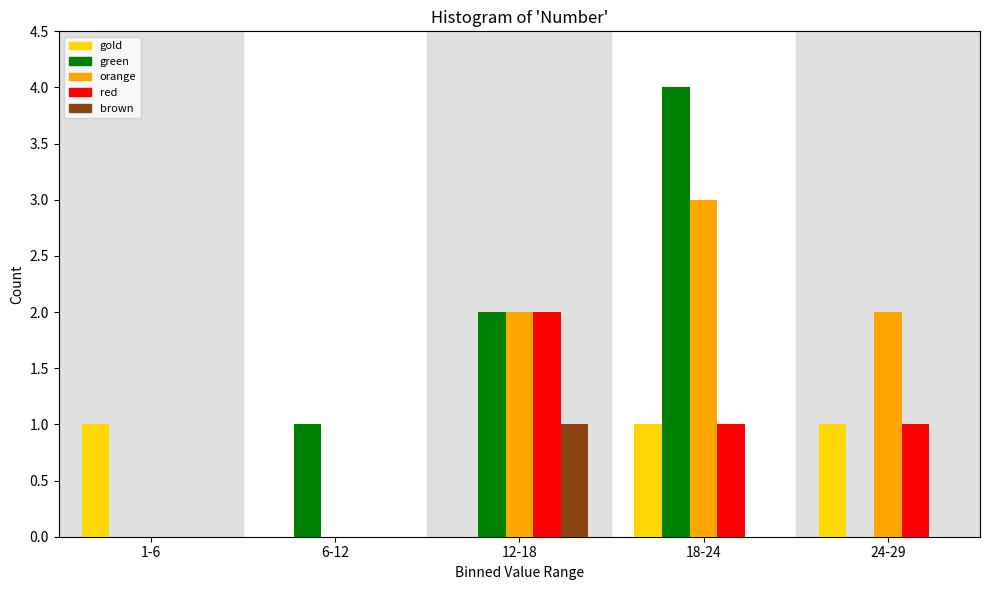

Reading left to right, extract all data points from this chart.

gold: 1-6=1	6-12=0	12-18=0	18-24=1	24-29=1
green: 1-6=0	6-12=1	12-18=2	18-24=4	24-29=0
orange: 1-6=0	6-12=0	12-18=2	18-24=3	24-29=2
red: 1-6=0	6-12=0	12-18=2	18-24=1	24-29=1
brown: 1-6=0	6-12=0	12-18=1	18-24=0	24-29=0